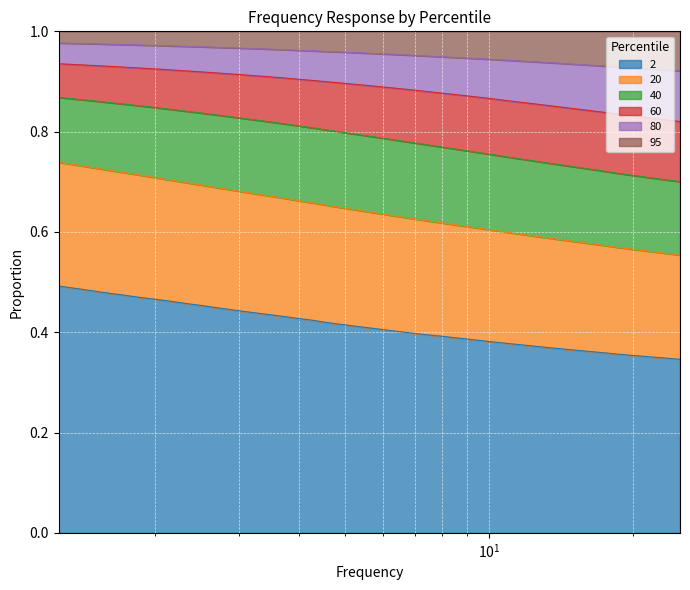

What is the difference between the 60 values at 25.119 and 4.2987?

0.1